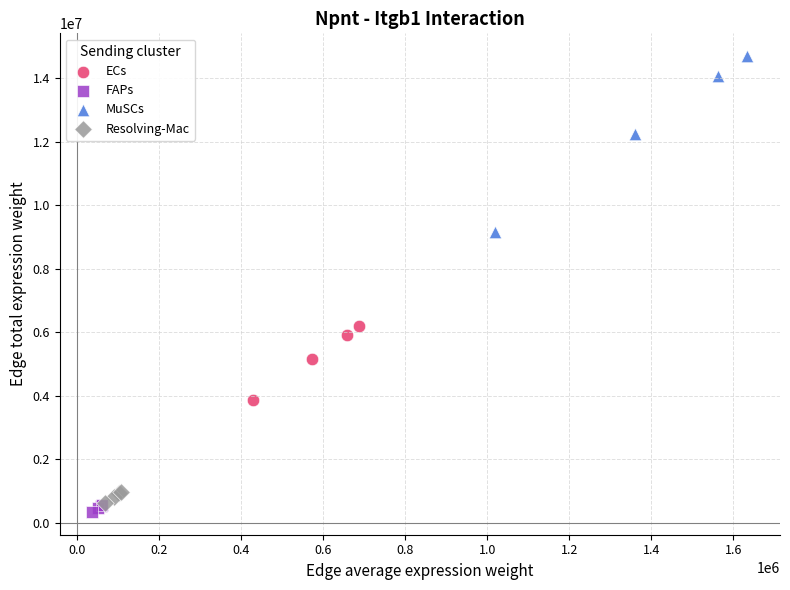

Which series contains the highest Y value?

MuSCs